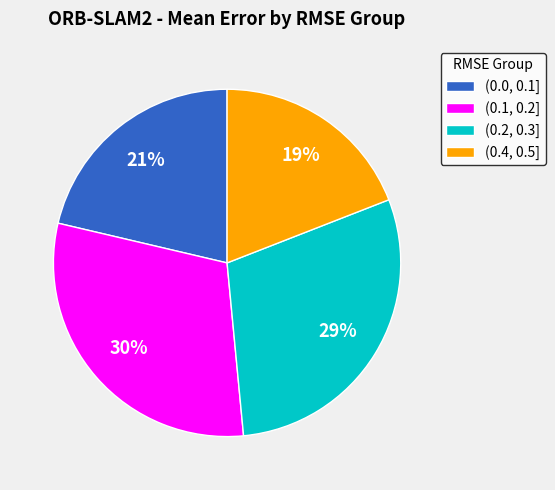

Does (0.1, 0.2] account for over 50% of the chart?

No